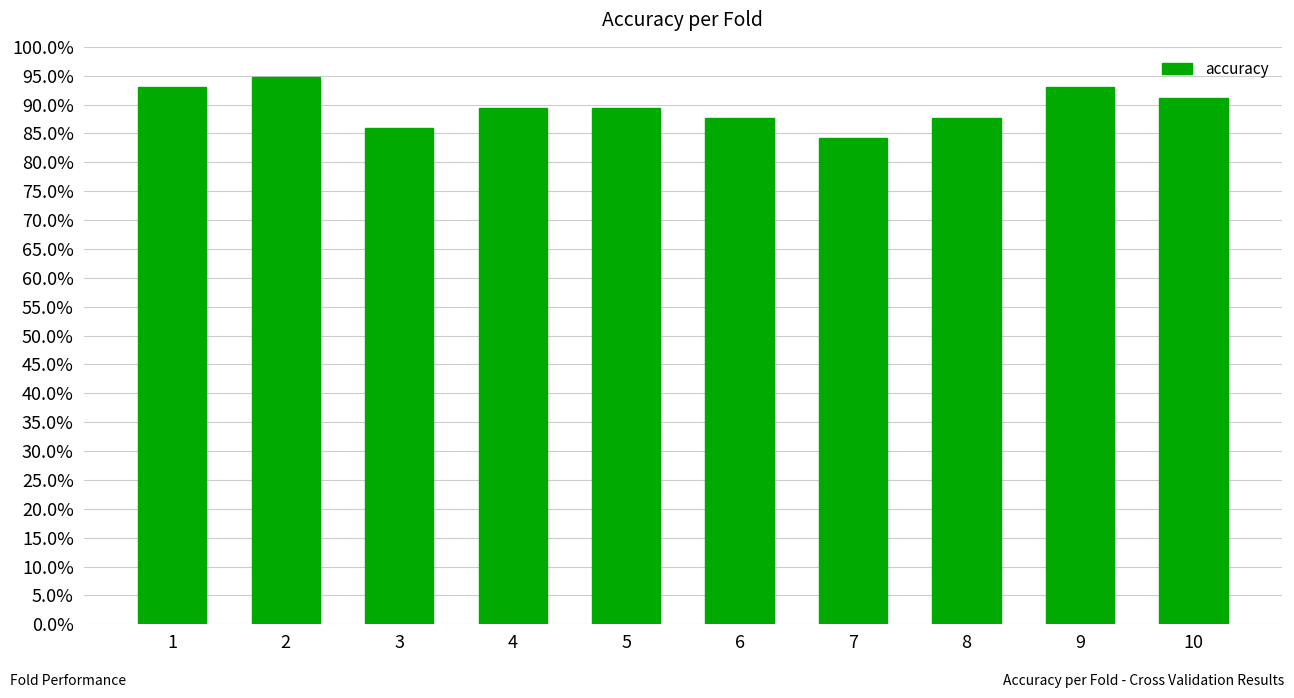

Reading right to left, what are all the values shown in this chart?

10=0.9	9=0.9	8=0.9	7=0.8	6=0.9	5=0.9	4=0.9	3=0.9	2=0.9	1=0.9